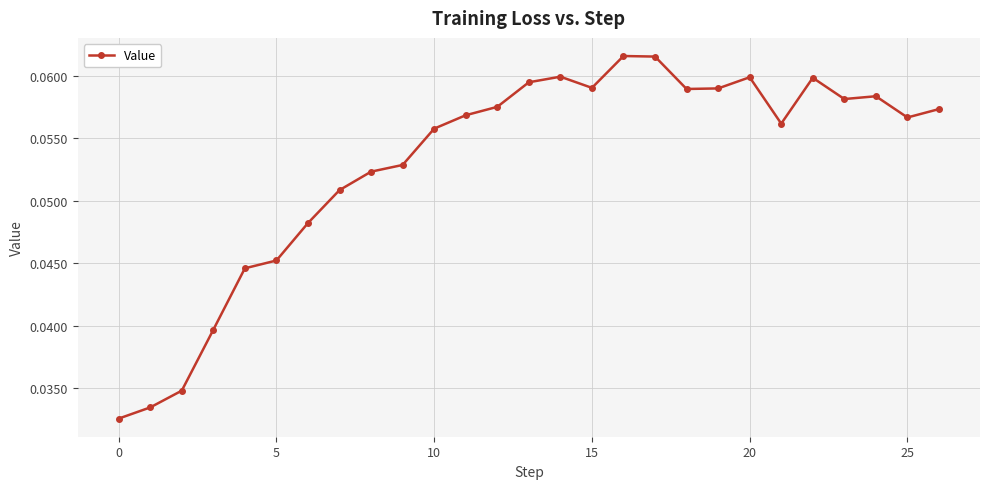

What is the sum of all values?

1.4